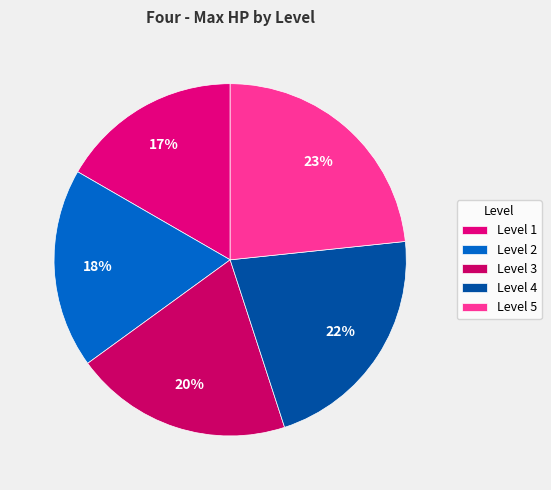

The Level 4 slice represents 22% of the pie. True or false?

True